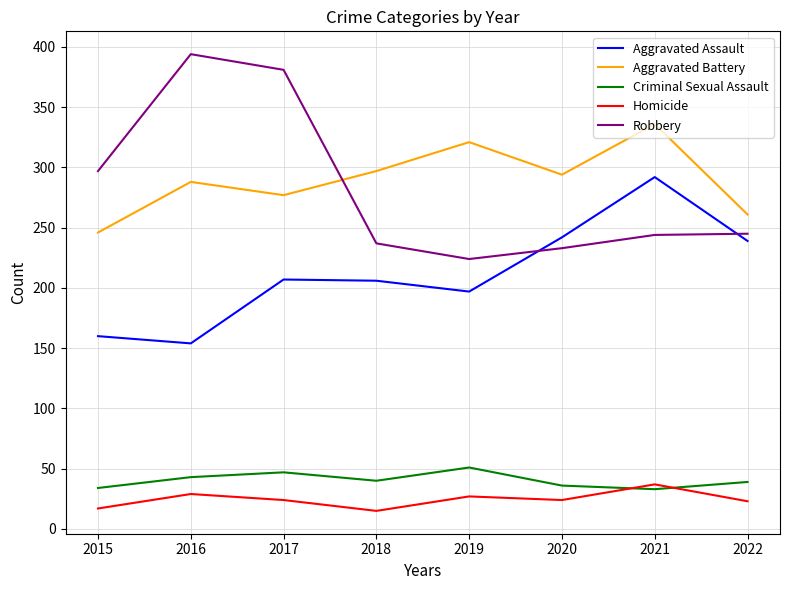

True or false: Homicide and Robbery intersect in this chart.

False